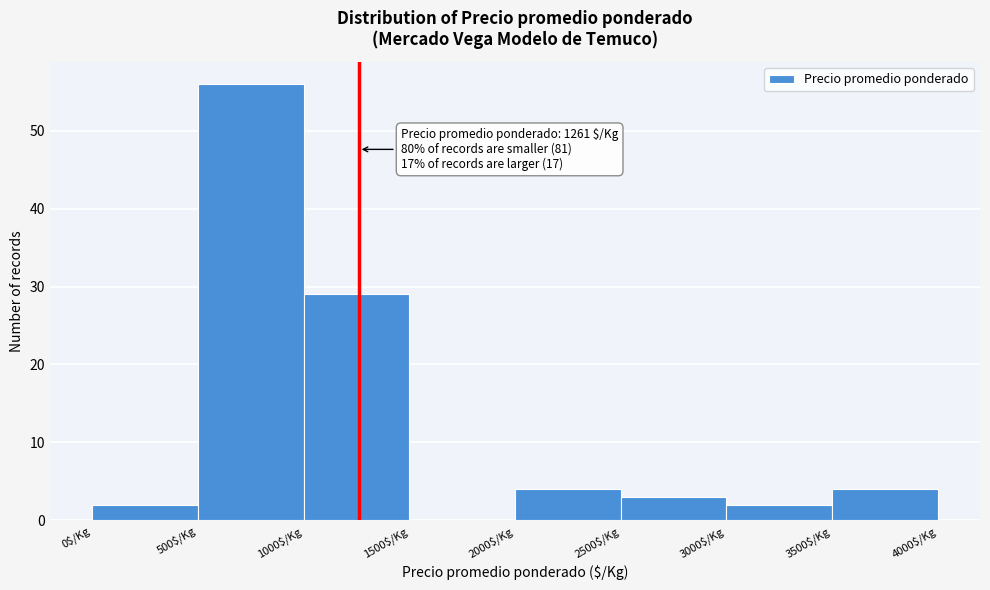

Which range on the x-axis has the tallest bar?

500 to 1000